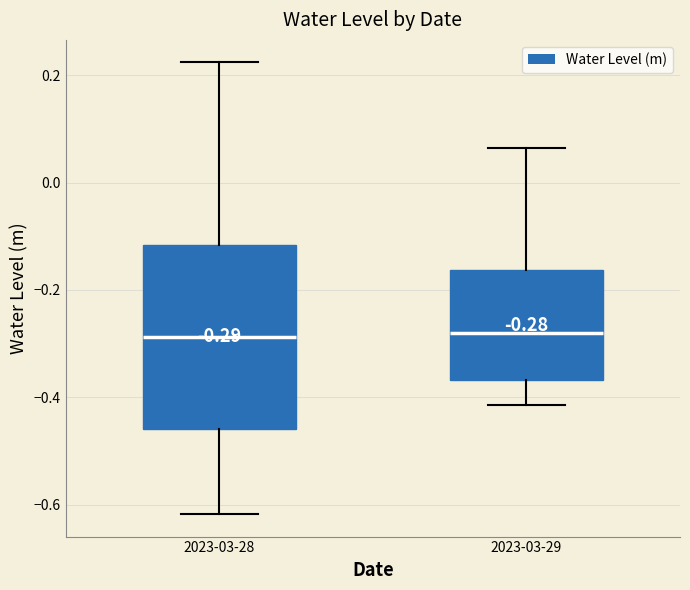

Which box is the tallest, from its lower edge to its upper edge?

2023-03-28